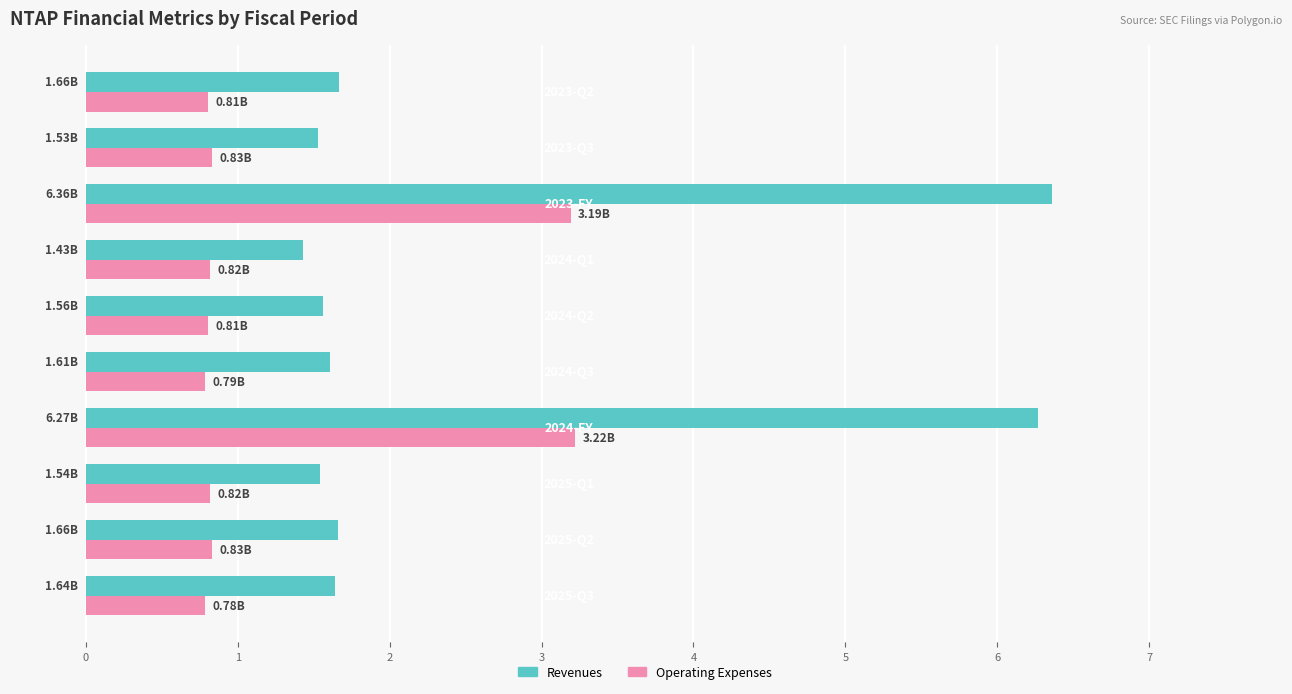

Which series has the largest total across all categories?

Revenues